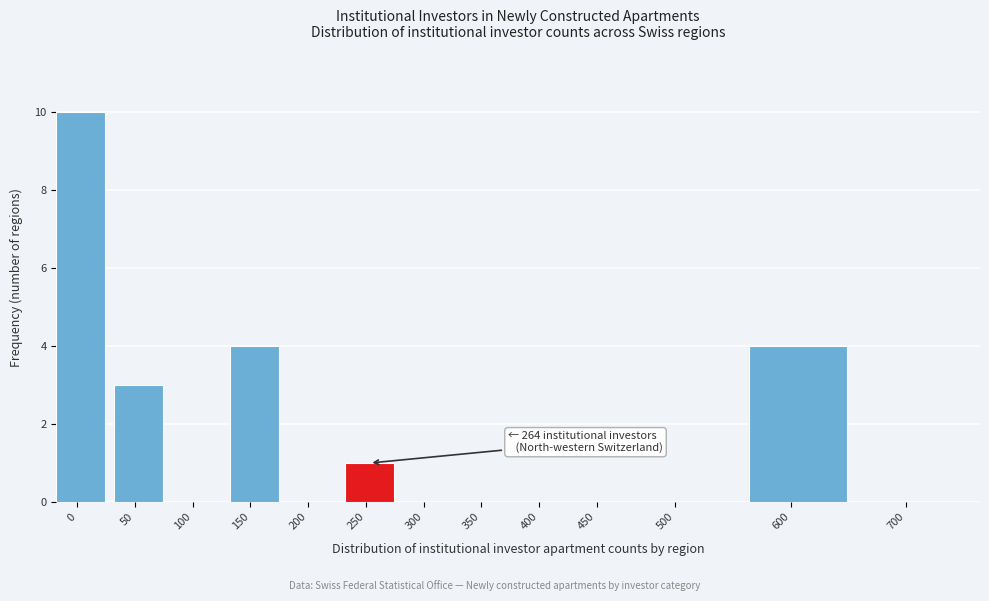

Reading right to left, transcribe all the data shown in this chart.

700=0	600=4	500=0	450=0	400=0	350=0	300=0	250=1	200=0	150=4	100=0	50=3	0=10